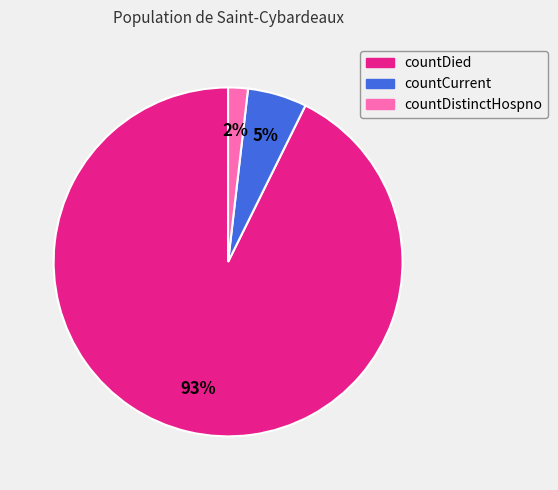

Does any single category account for the majority?

Yes